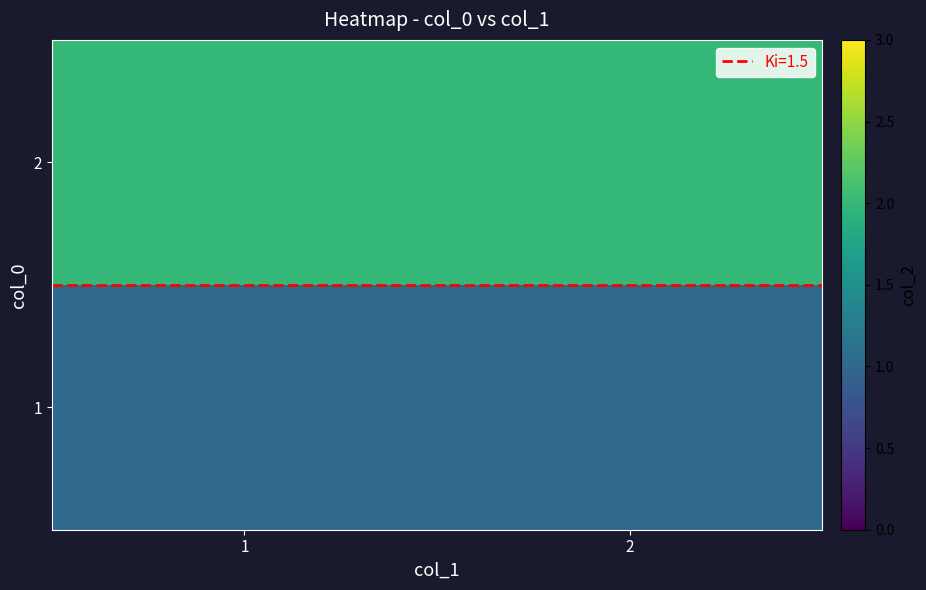

What is the difference between the highest and lowest values at 2?

1